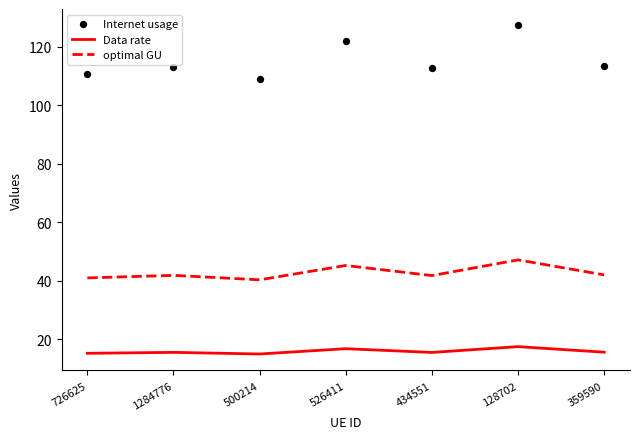

Which series has the widest spread of Y values?

Internet usage